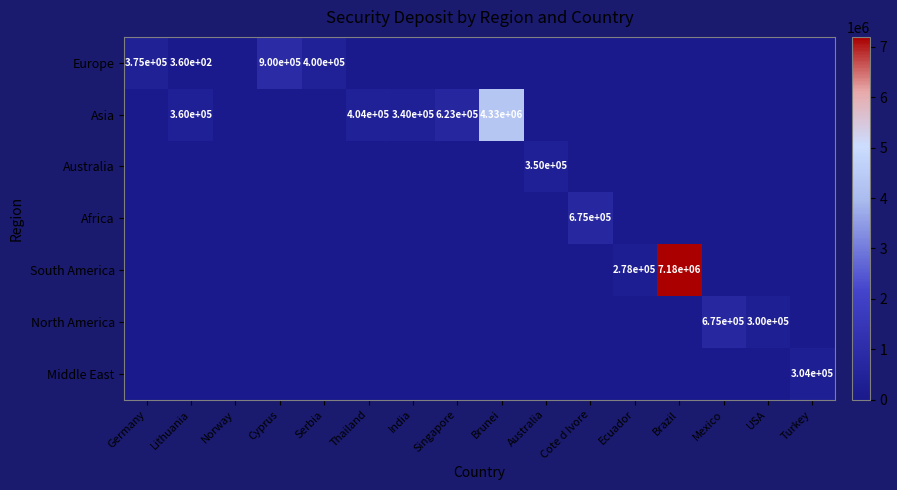

How many values in Australia are above zero?

1